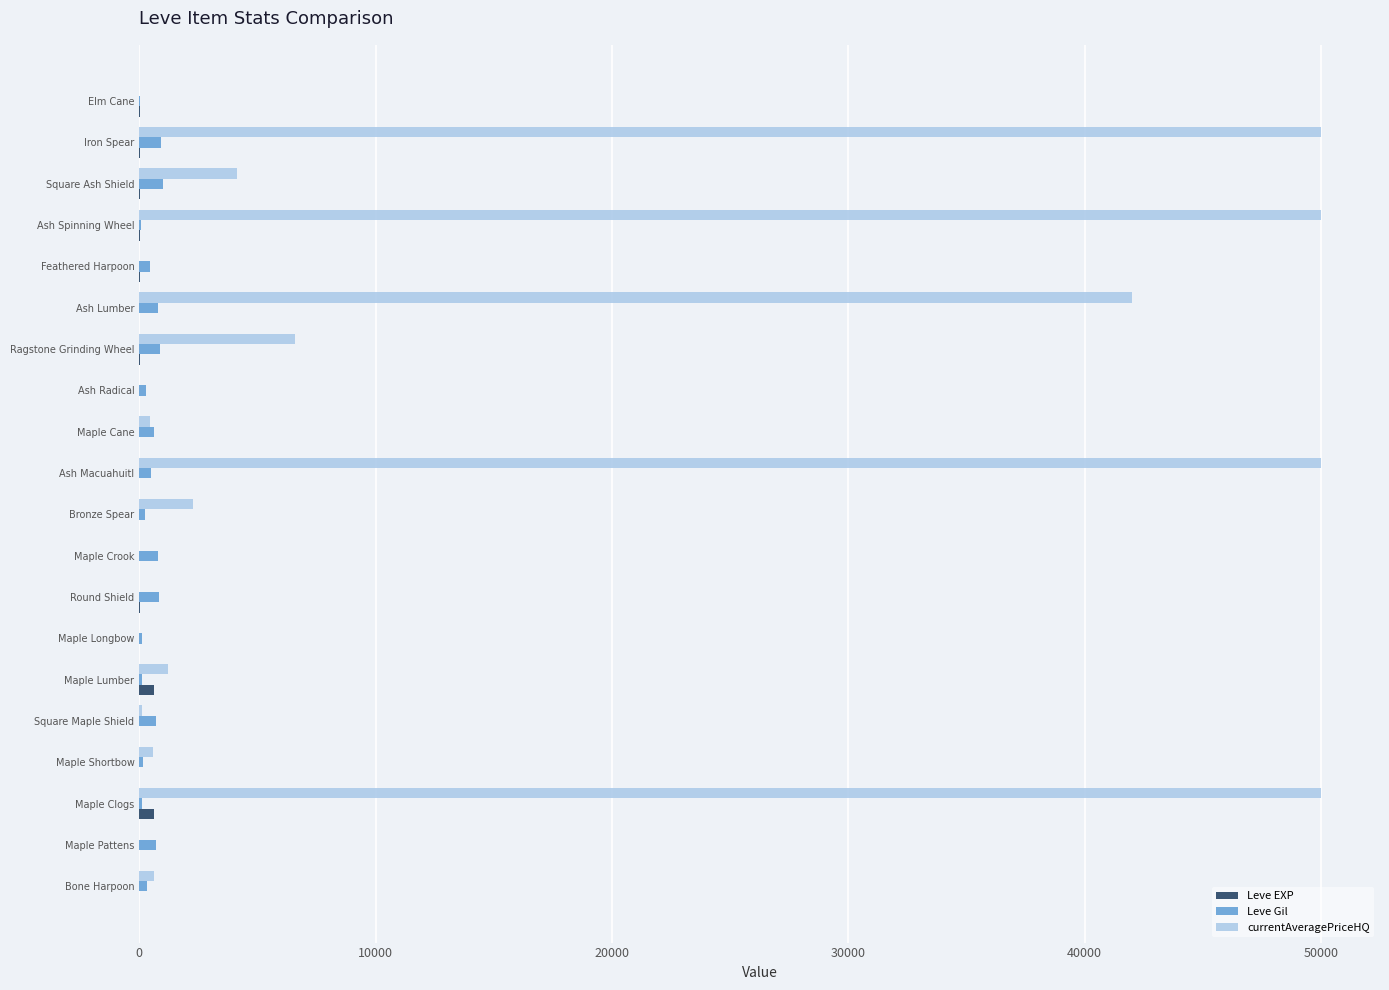

What is the maximum value shown in the chart?

50000